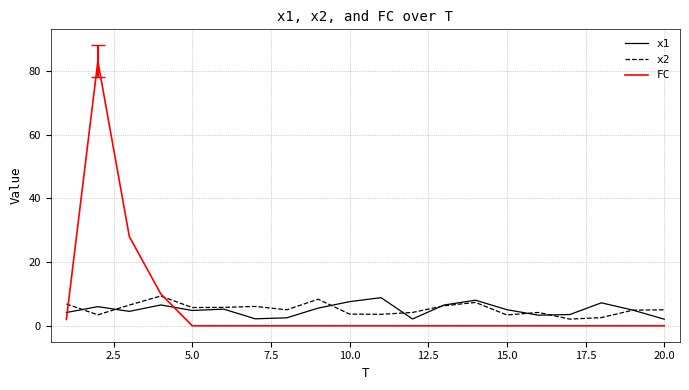

Which series has the largest range (max minus min)?

FC